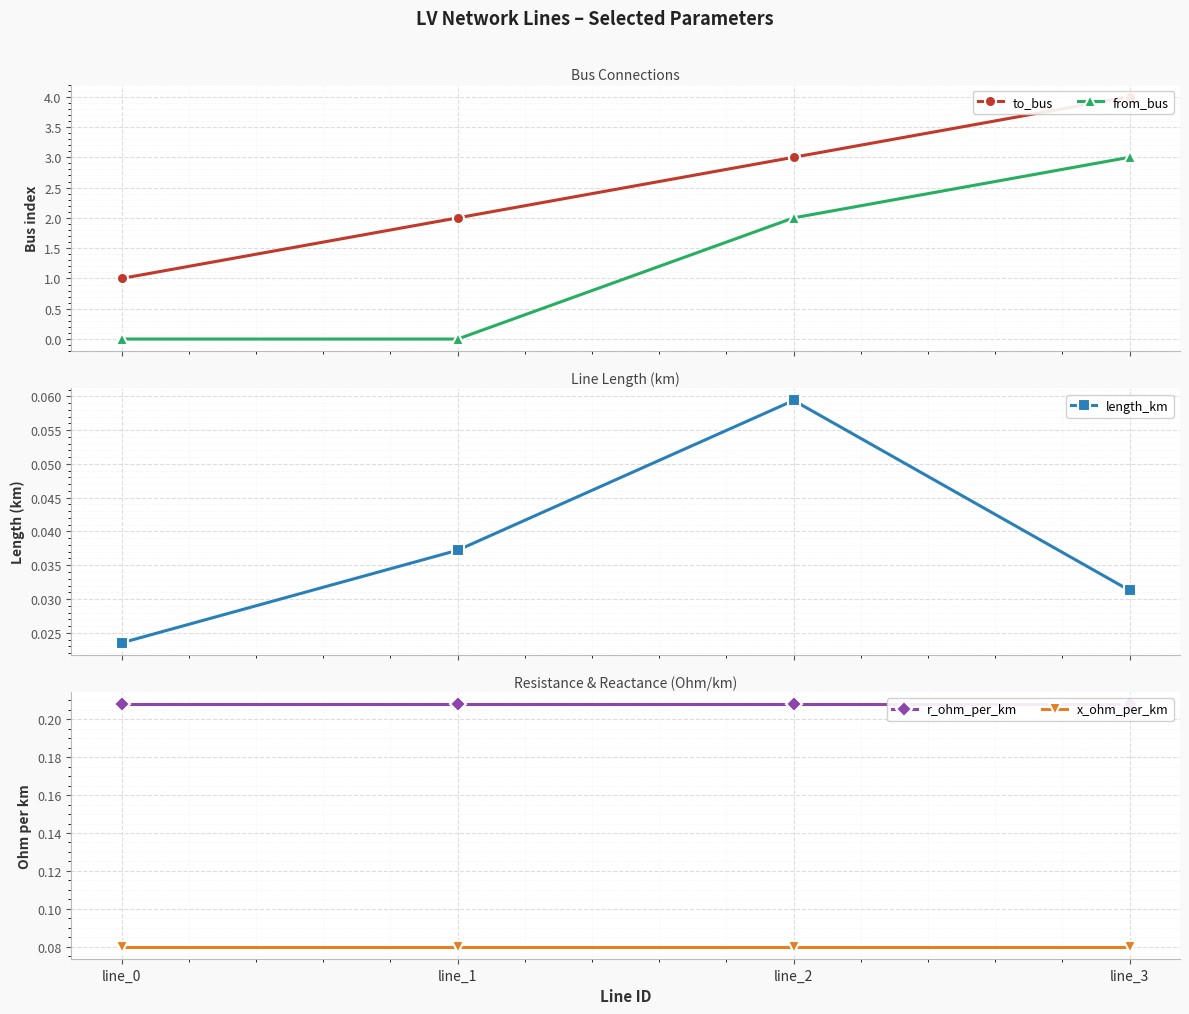

True or false: x_ohm_per_km and length_km intersect in this chart.

False